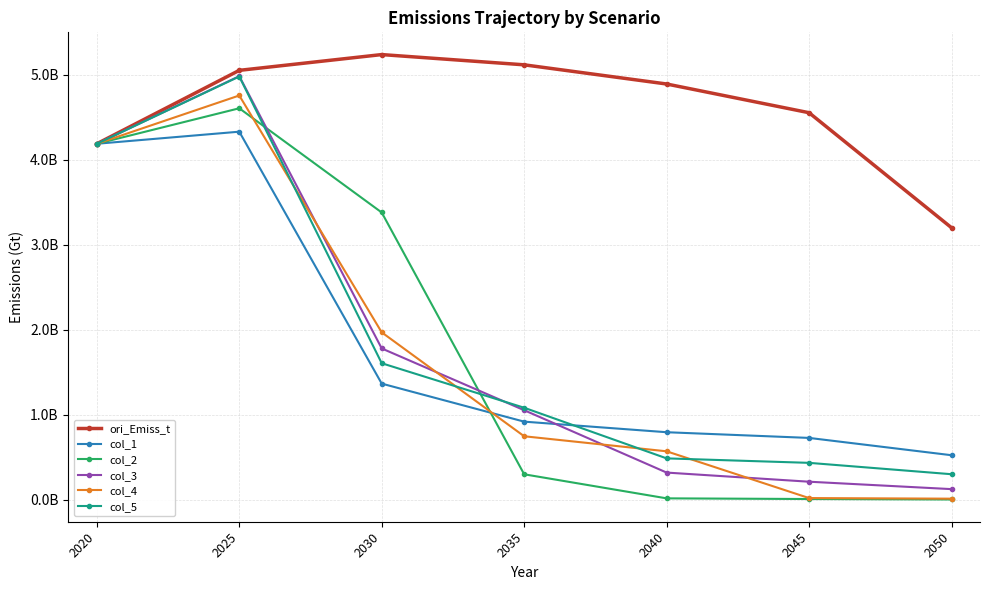

What are all the series names shown in the legend?

ori_Emiss_t, col_1, col_2, col_3, col_4, col_5